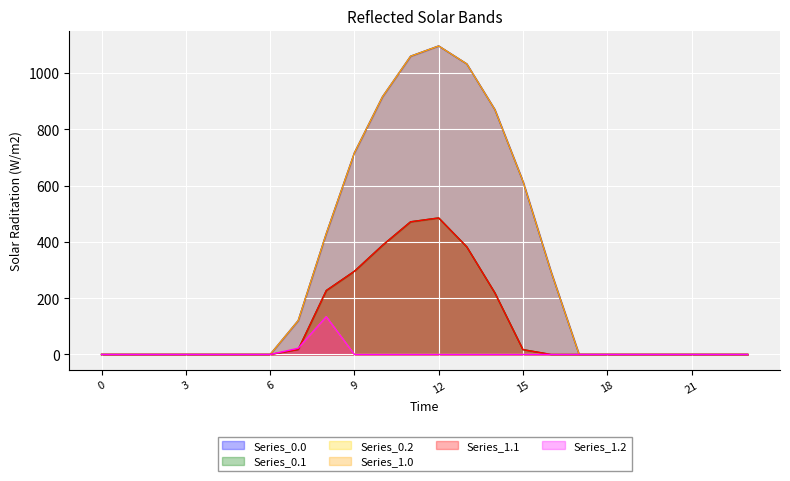

What is the sum of the Series_1.0 values at 23 and 14?

870.6